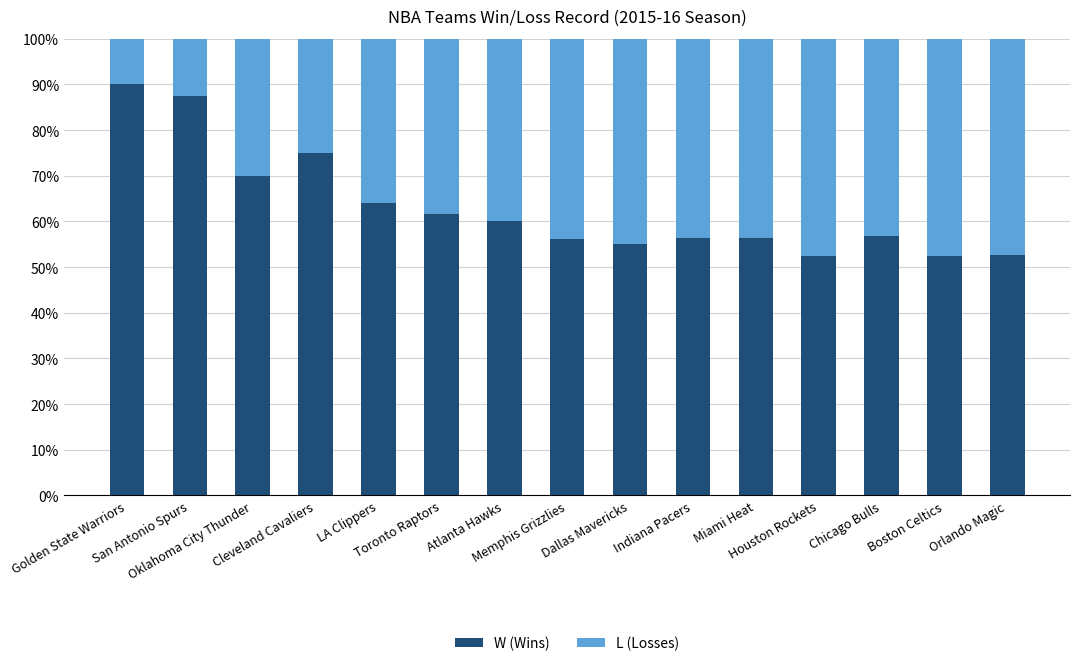

What is the highest value of the W (Wins) series?

90.0